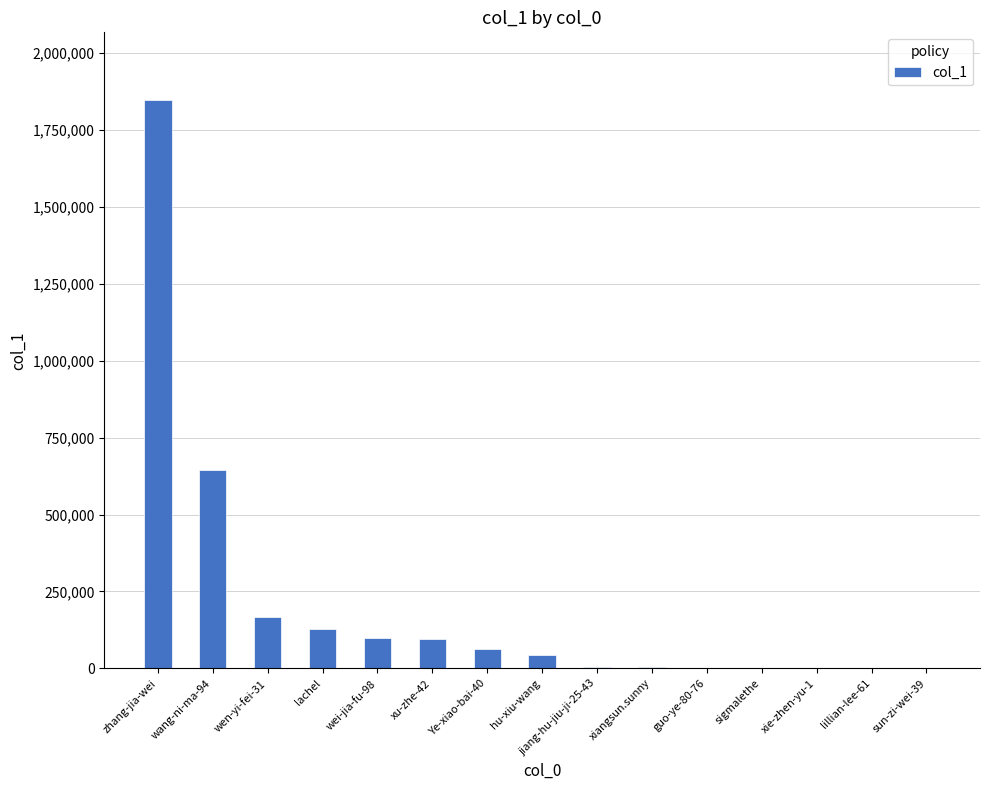

What is the greatest value displayed?

1846123